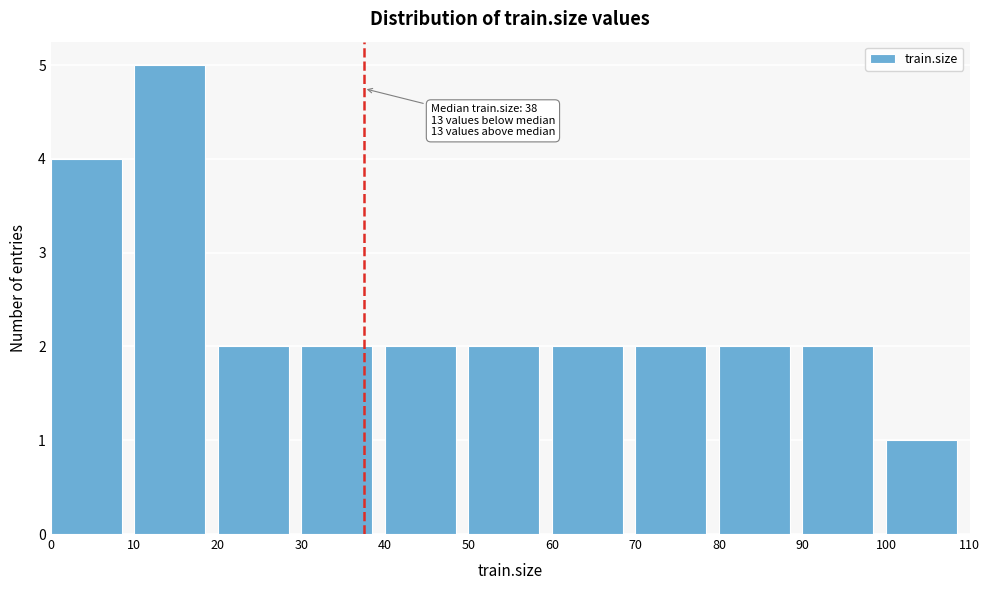

Which range on the x-axis has the tallest bar?

10 to 20